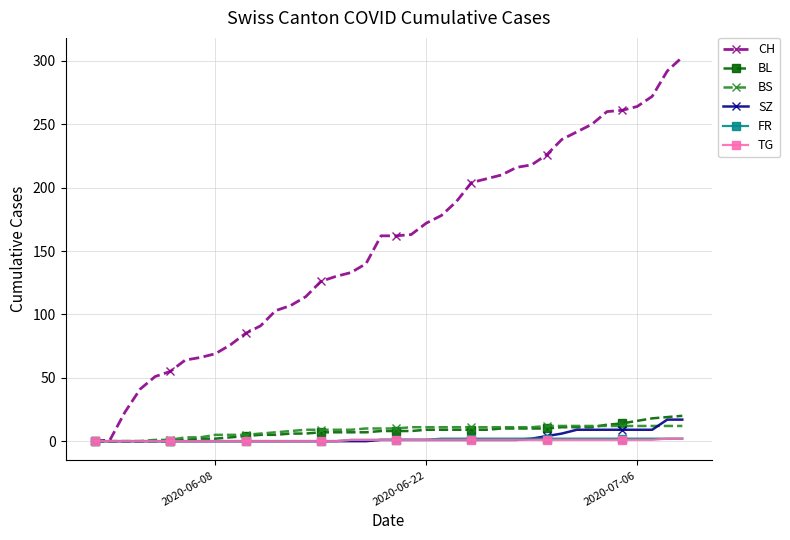

What is the difference between the maximum and second lowest values in the FR series?

2